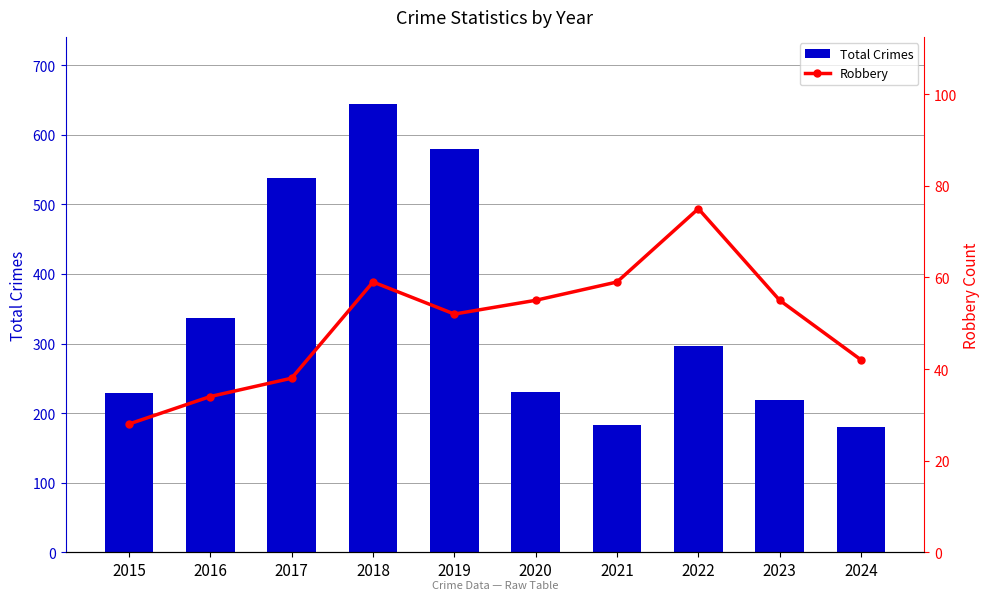

Which label corresponds to the smallest value in the chart?

2015